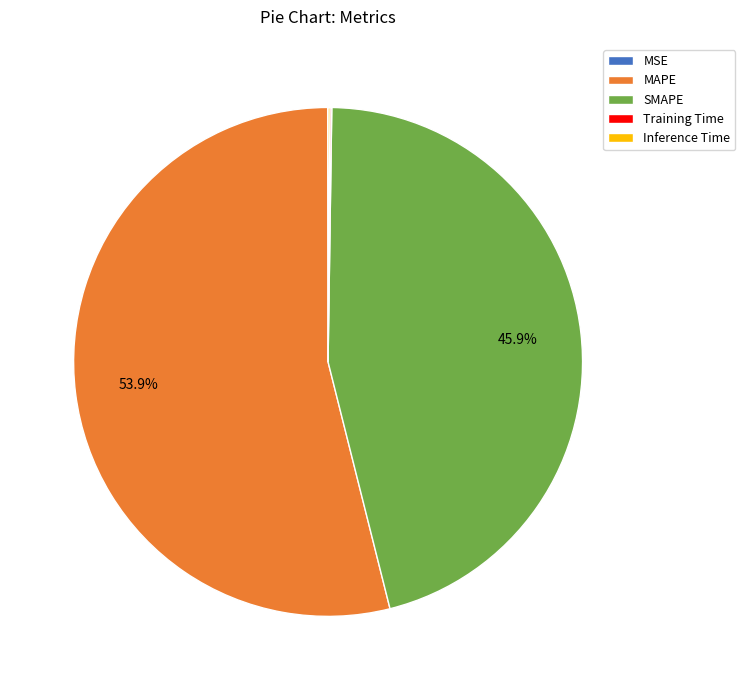

Which slice is the largest?

MAPE